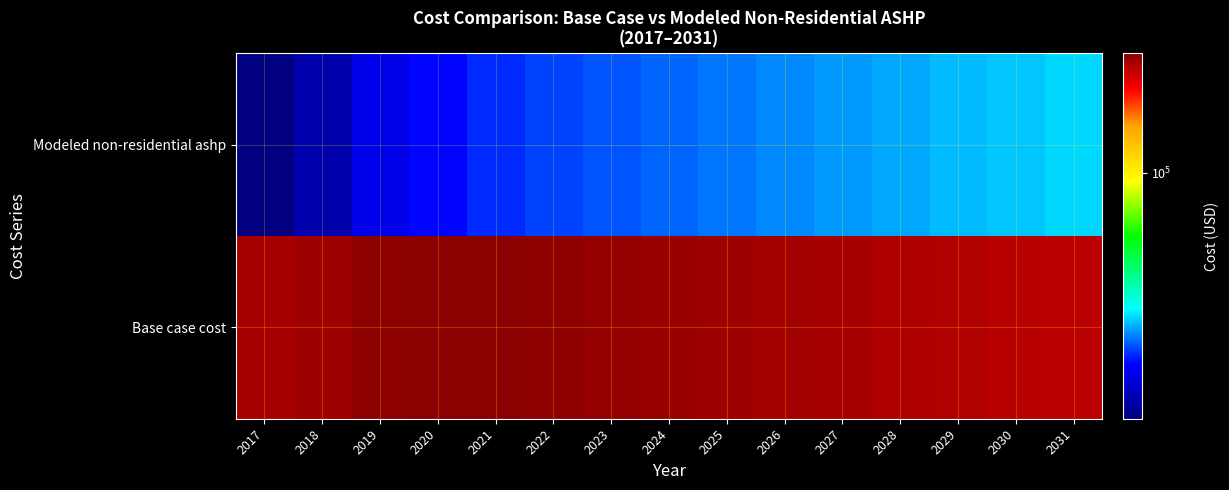

Rank the series by their average value, from lowest to highest.

Modeled non-residential ashp, Base case cost